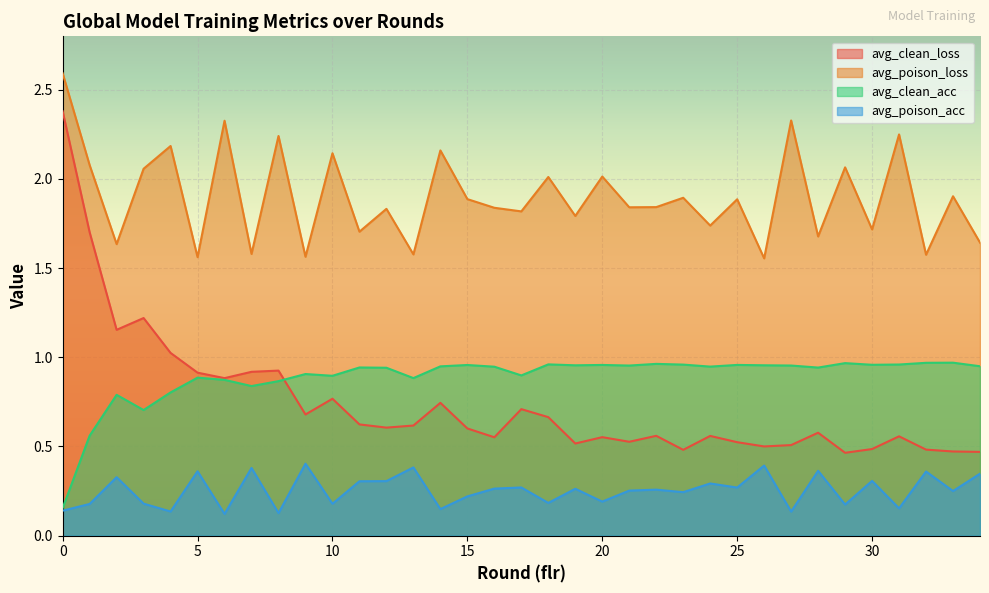

At 26, list the series in order from smallest to largest.

avg_poison_acc, avg_clean_loss, avg_clean_acc, avg_poison_loss